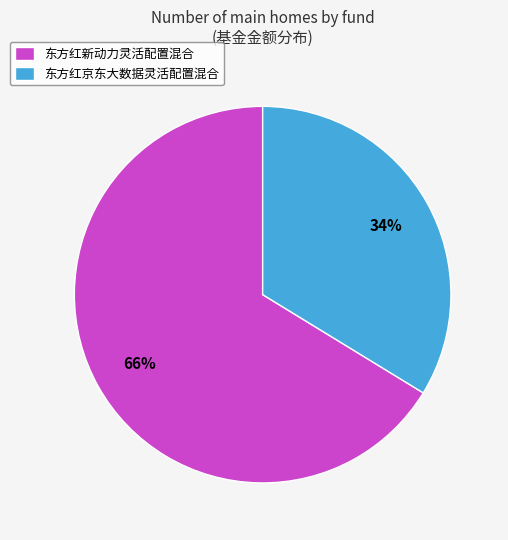

To the nearest percent, what is the combined percentage of 东方红新动力灵活配置混合 and 东方红京东大数据灵活配置混合?

100%